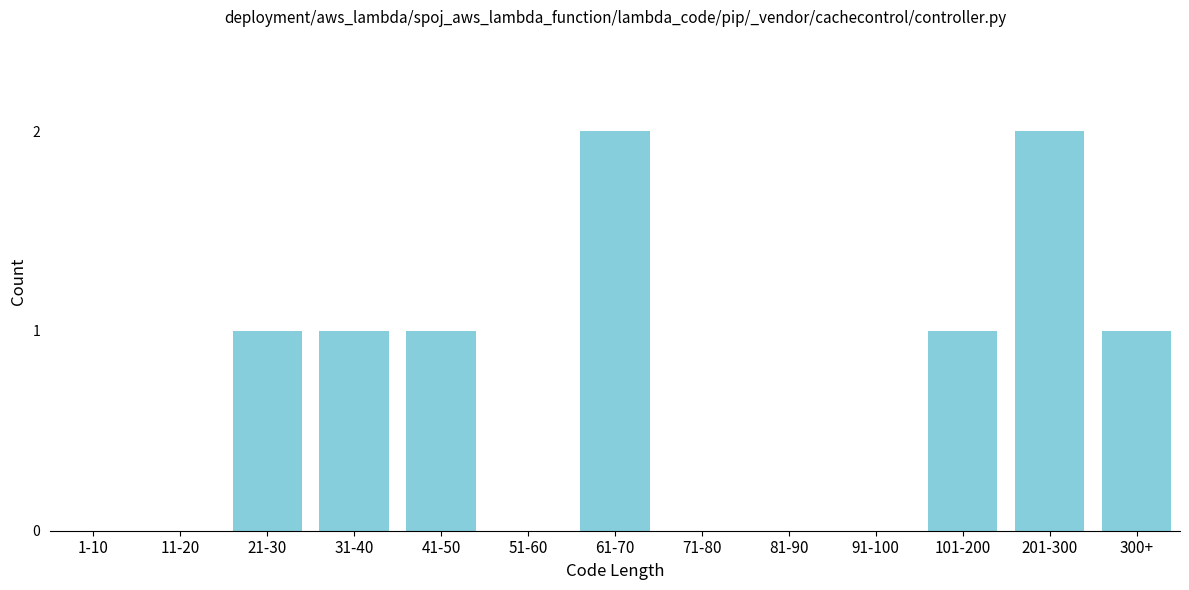

Reading left to right, transcribe all the data shown in this chart.

1-10=0	11-20=0	21-30=1	31-40=1	41-50=1	51-60=0	61-70=2	71-80=0	81-90=0	91-100=0	101-200=1	201-300=2	300+=1